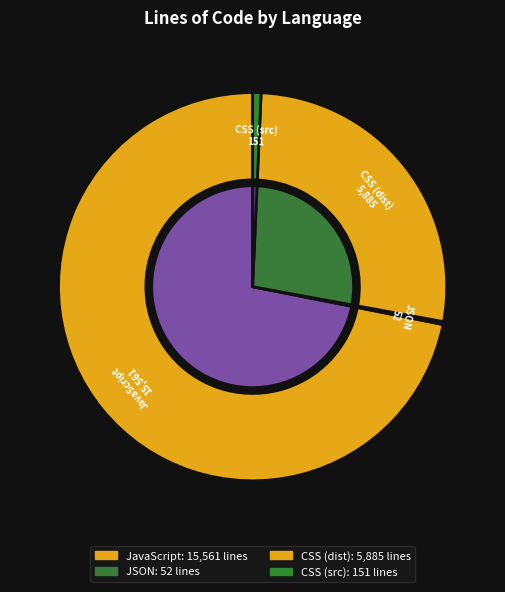

Which slice is the smallest?

JSON